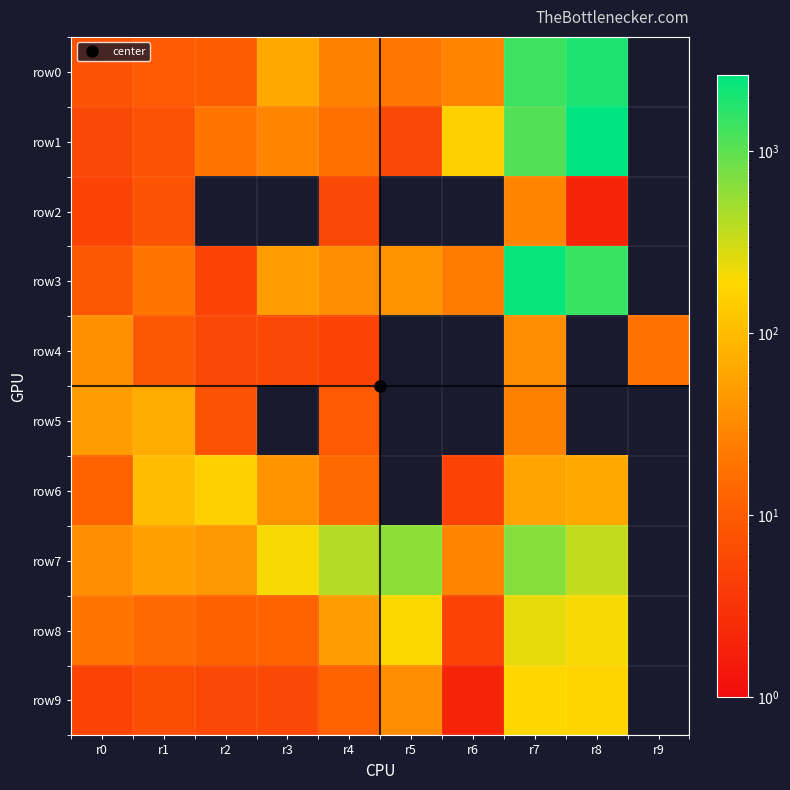

Reading left to right, transcribe all the data shown in this chart.

row0: r0=8	r1=10	r2=11	r3=64	r4=26	r5=21	r6=28	r7=1398	r8=1914	r9=0
row1: r0=6	r1=8	r2=20	r3=28	r4=17	r5=6	r6=157	r7=1123	r8=2633	r9=0
row2: r0=5	r1=8	r2=0	r3=0	r4=6	r5=0	r6=0	r7=28	r8=2	r9=0
row3: r0=9	r1=20	r2=5	r3=48	r4=34	r5=40	r6=23	r7=2383	r8=1464	r9=0
row4: r0=37	r1=9	r2=6	r3=6	r4=5	r5=0	r6=0	r7=34	r8=0	r9=18
row5: r0=49	r1=68	r2=8	r3=0	r4=10	r5=0	r6=0	r7=26	r8=0	r9=0
row6: r0=13	r1=100	r2=159	r3=40	r4=15	r5=0	r6=5	r7=58	r8=64	r9=0
row7: r0=36	r1=52	r2=43	r3=206	r4=405	r5=608	r6=28	r7=651	r8=347	r9=0
row8: r0=20	r1=15	r2=12	r3=13	r4=50	r5=198	r6=5	r7=243	r8=208	r9=0
row9: r0=5	r1=7	r2=6	r3=6	r4=13	r5=34	r6=2	r7=185	r8=174	r9=0